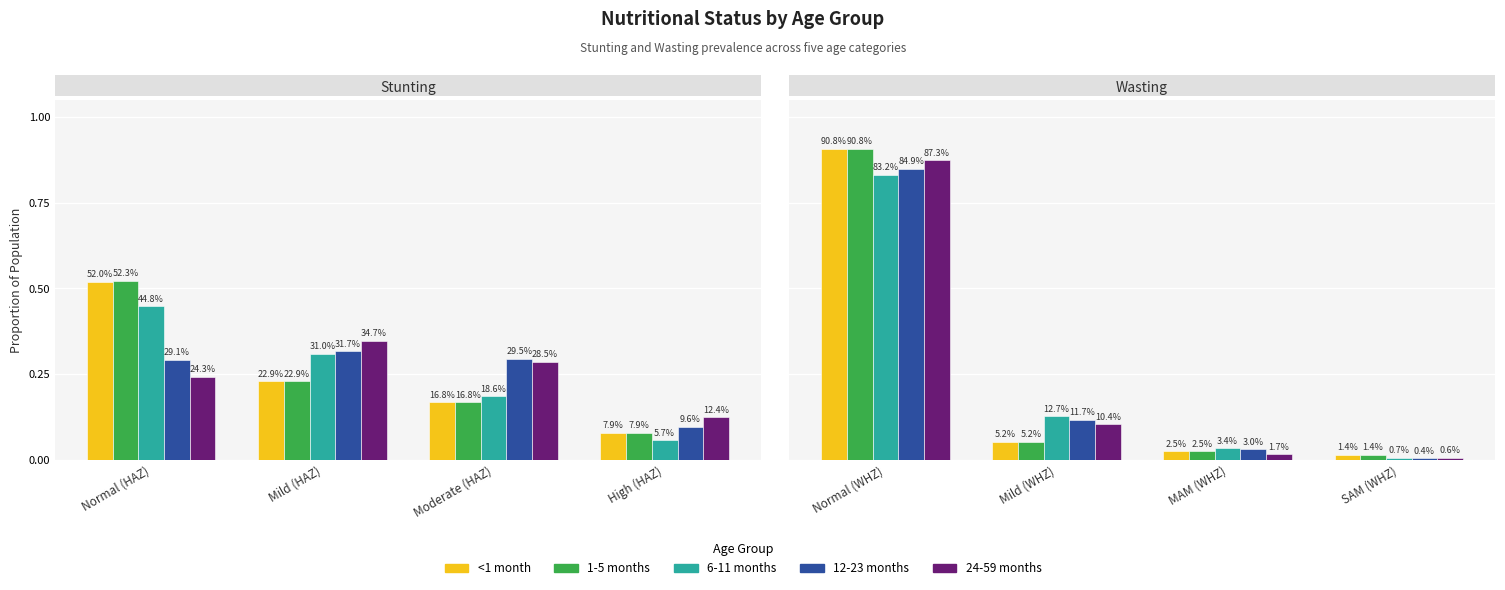

True or false: 6-11 months has a value of 0.0 at High (HAZ).

False